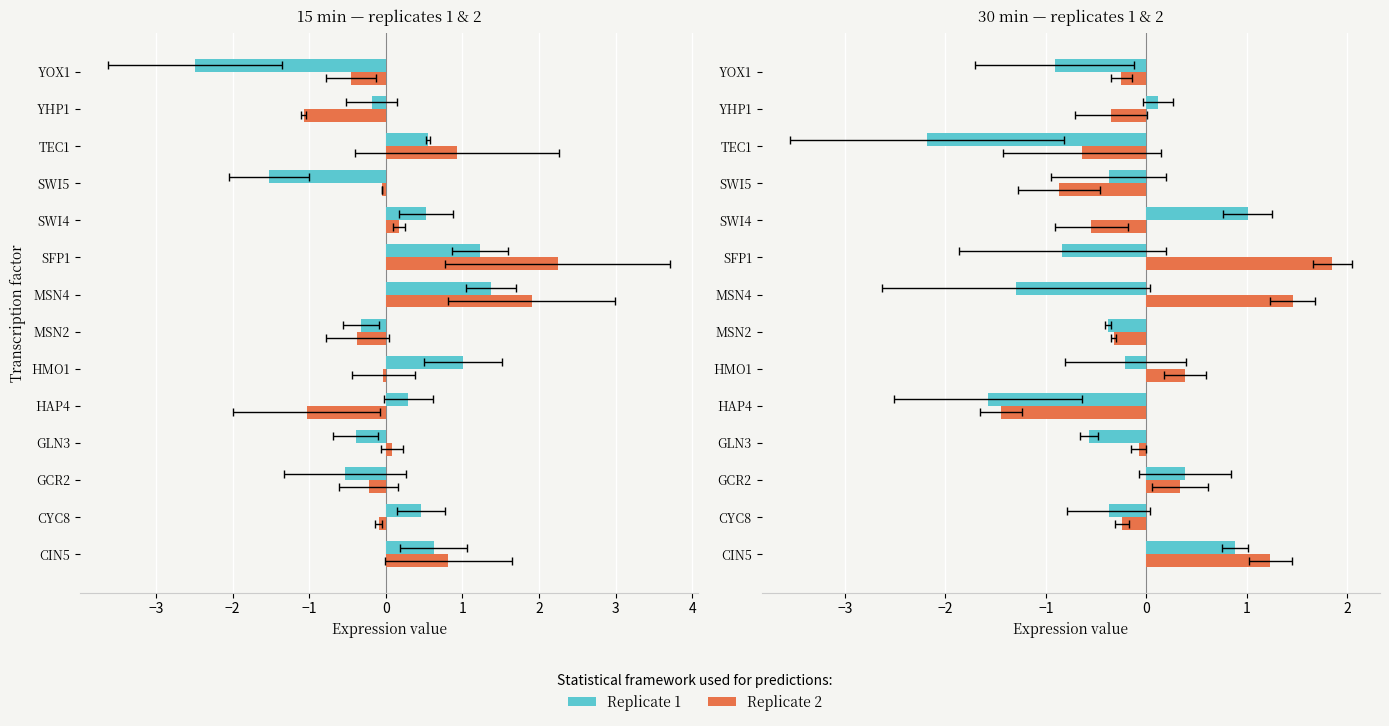

How many distinct data groups are displayed?

2